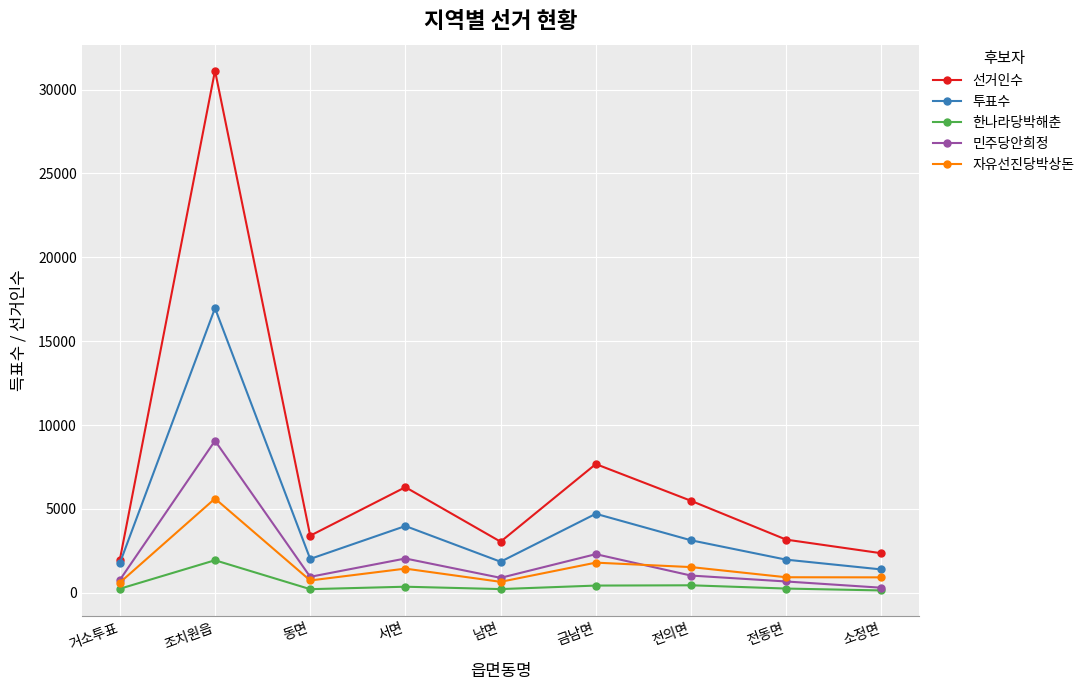

What is the spread (max minus min) of values at 거소투표?

1723